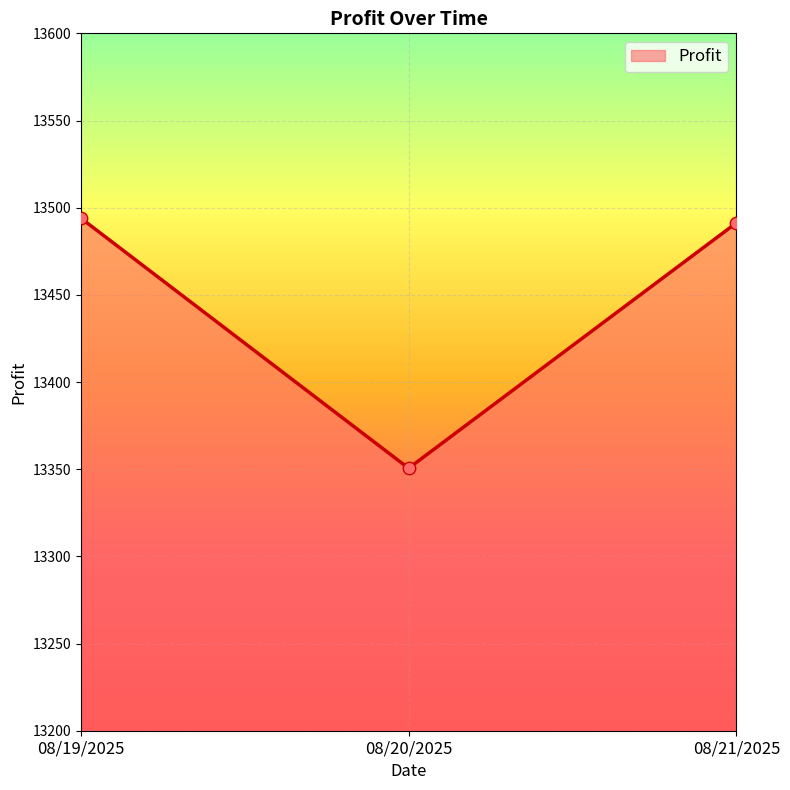

Approximately how many times larger is the value at 08/19/2025 compared to 08/21/2025?

1.0